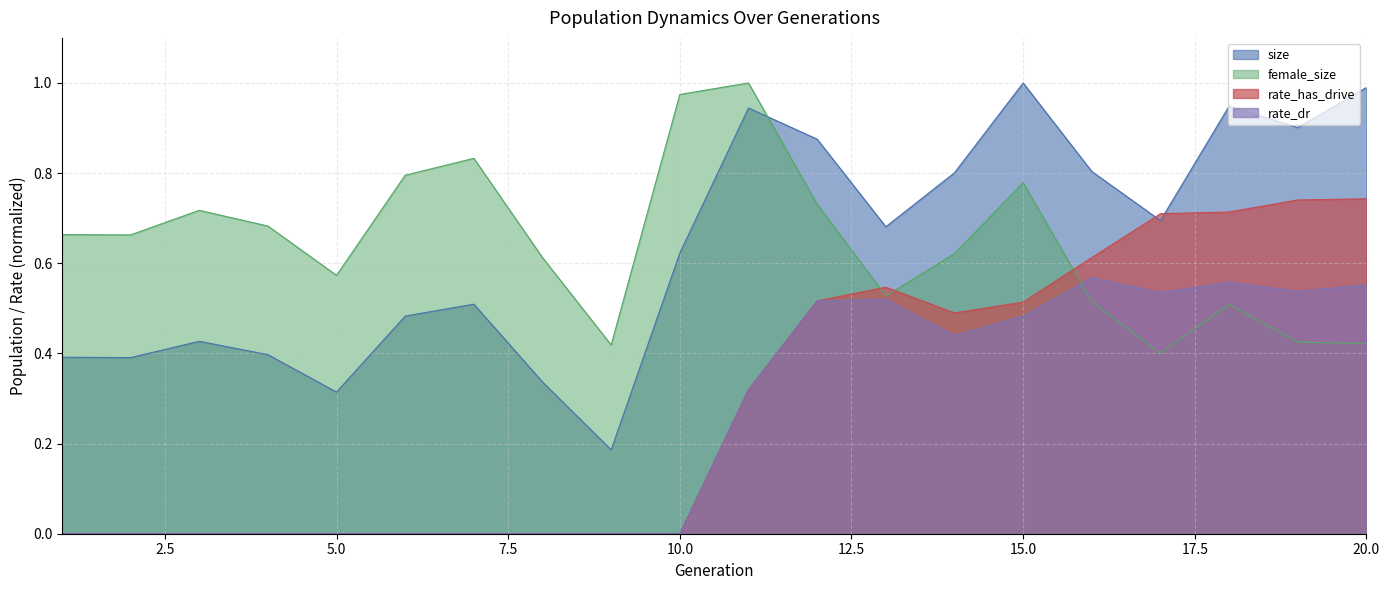

How many lines are shown in the chart?

4